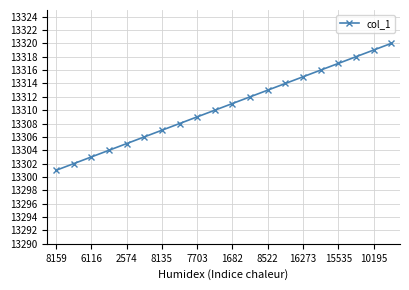

What is the value of the 15th point from the left?

13315